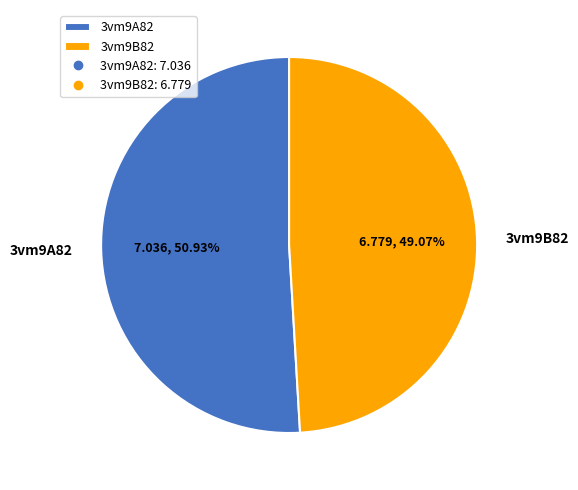

Which category has the smallest portion of the pie?

3vm9B82